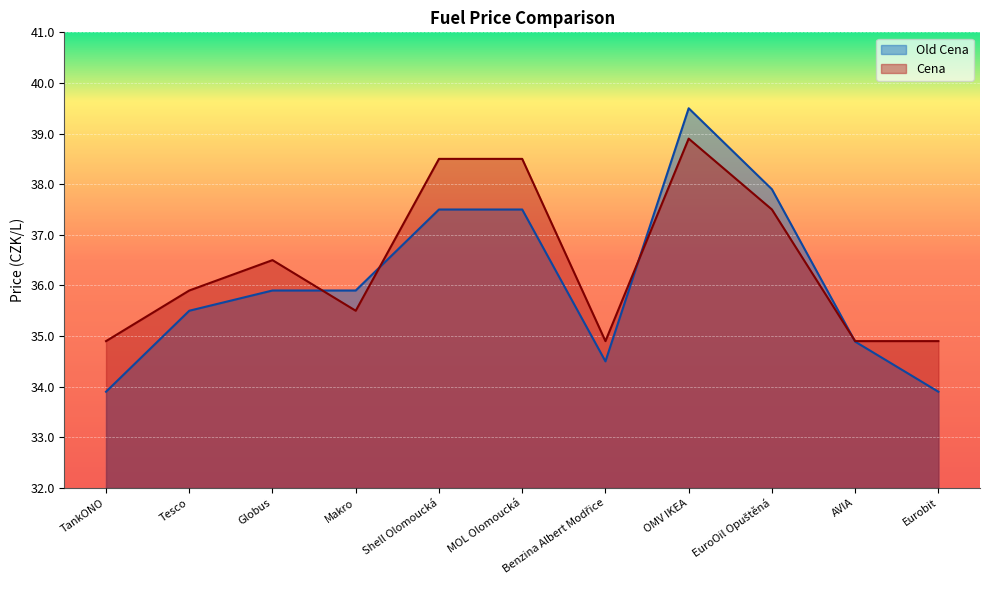

Reading left to right, list all the values displayed in this chart.

Old Cena: TankONO=33.9	Tesco=35.5	Globus=35.9	Makro=35.9	Shell Olomoucká=37.5	MOL Olomoucká=37.5	Benzina Albert Modřice=34.5	OMV IKEA=39.5	EuroOil Opuštěná=37.9	AVIA=34.9	Eurobit=33.9
Cena: TankONO=34.9	Tesco=35.9	Globus=36.5	Makro=35.5	Shell Olomoucká=38.5	MOL Olomoucká=38.5	Benzina Albert Modřice=34.9	OMV IKEA=38.9	EuroOil Opuštěná=37.5	AVIA=34.9	Eurobit=34.9